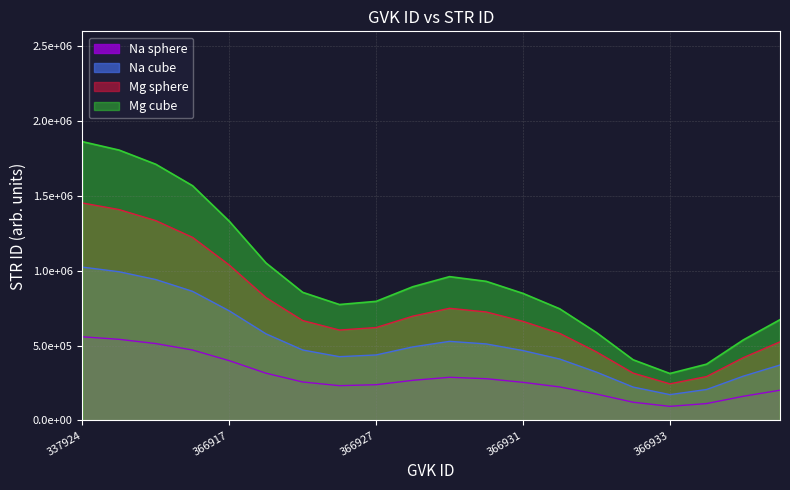

Does the chart display data point markers on the line(s)?

No